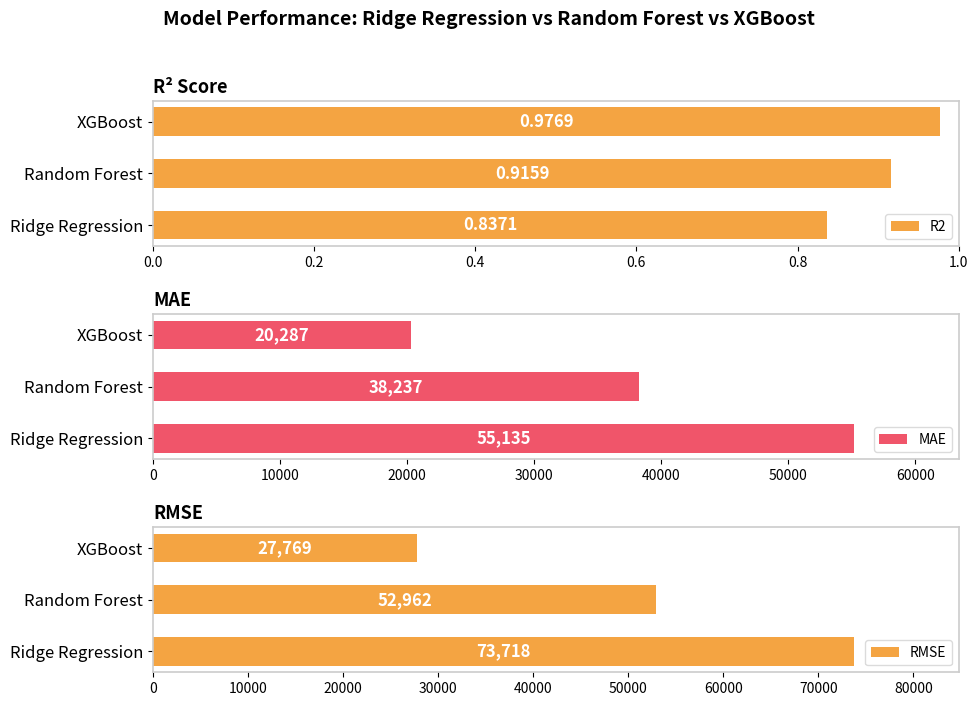

What is the approximate value of MAE at XGBoost?

20287.1